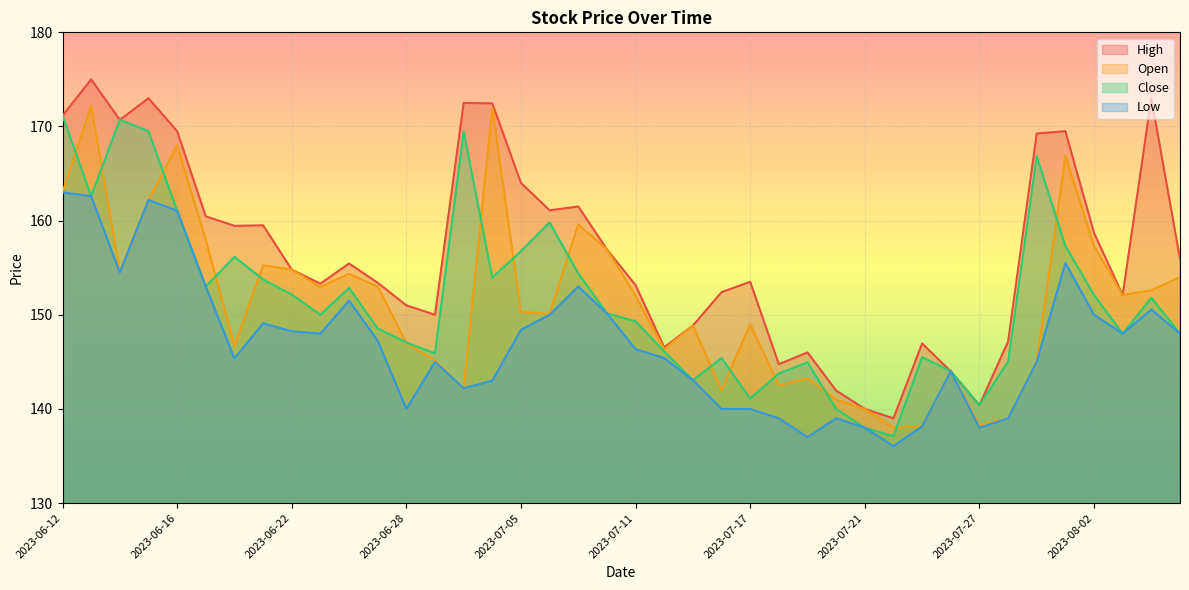

Is the value of High at 2023-07-10 greater than the value of Open at 2023-07-13?

Yes